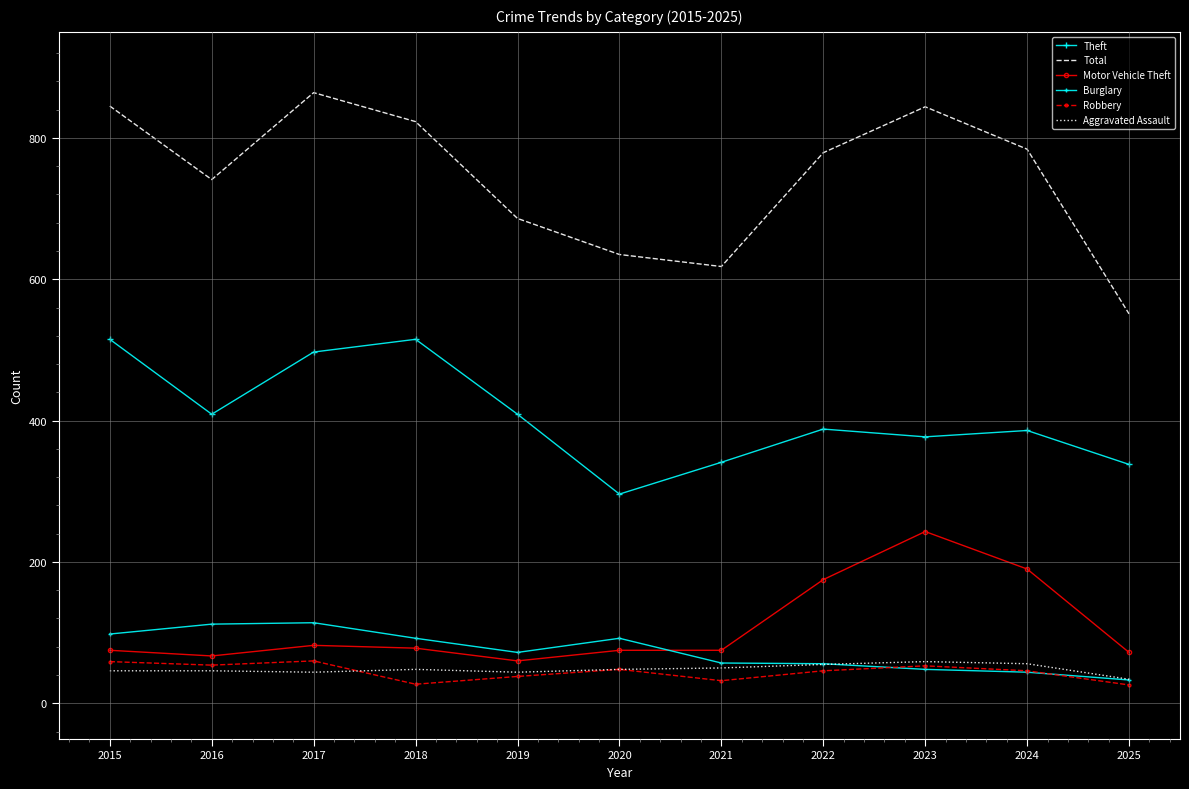

At which category is the sum across all series the highest?

2017